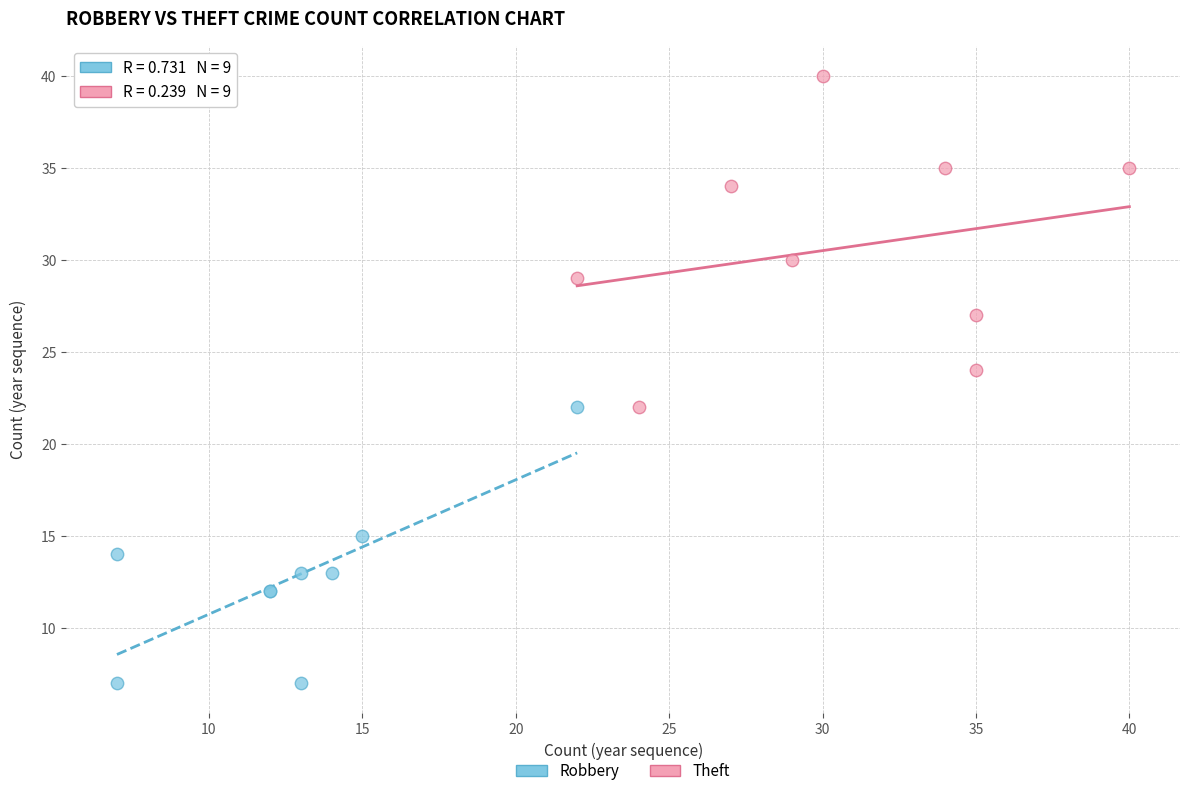

Which series reaches the minimum Y coordinate?

Robbery